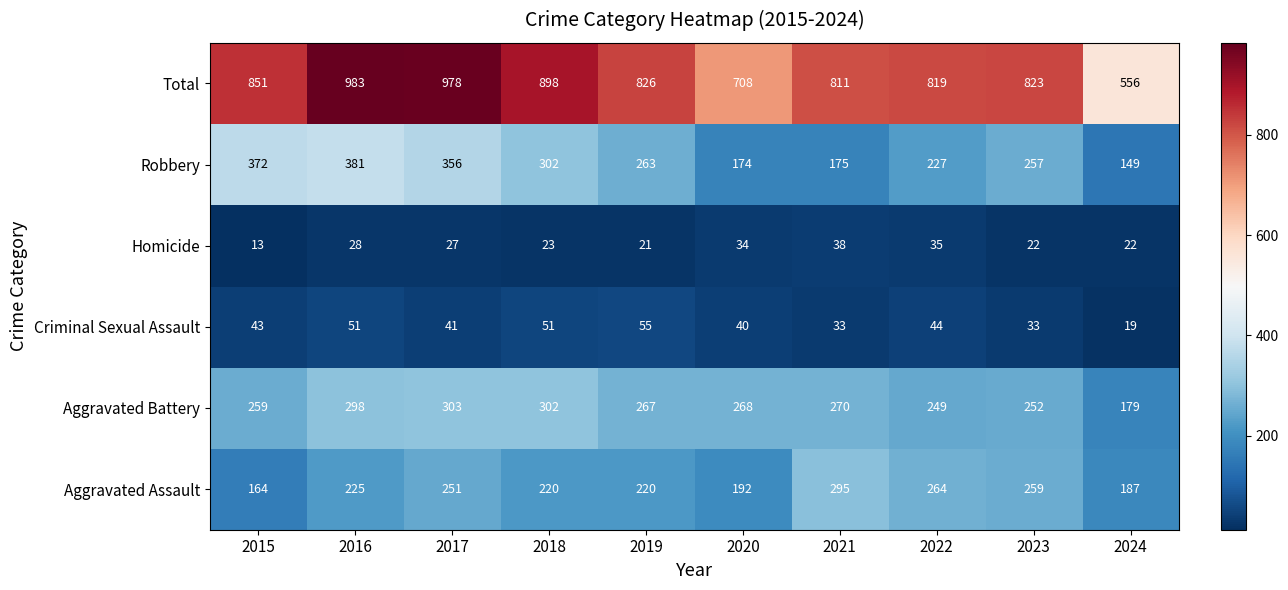

Read the Total value at 2022.

819